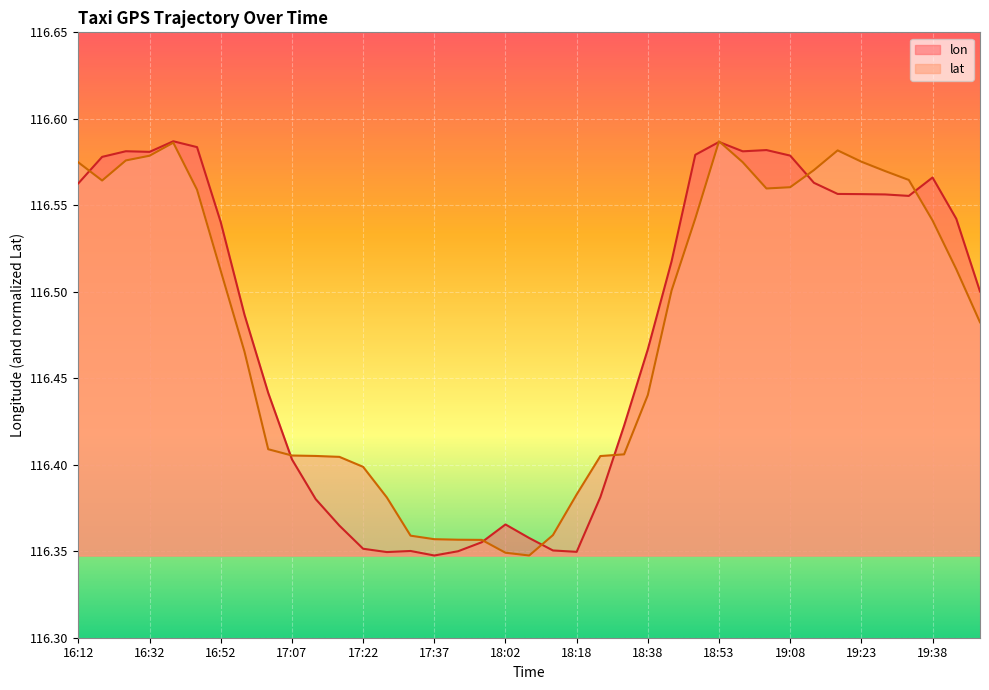

What is the minimum value shown in the chart?

116.3